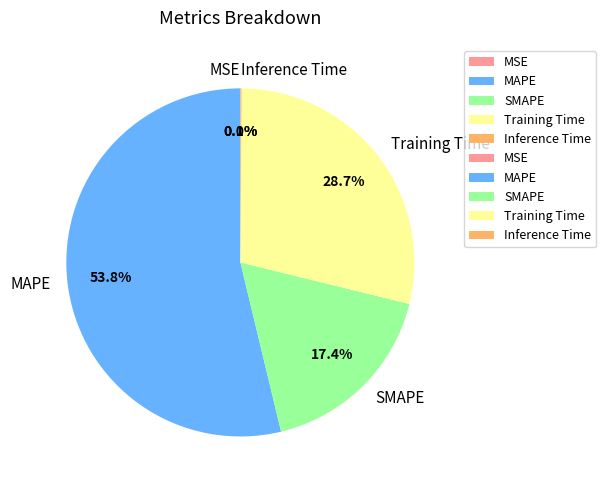

What is the largest slice in the pie chart?

MAPE